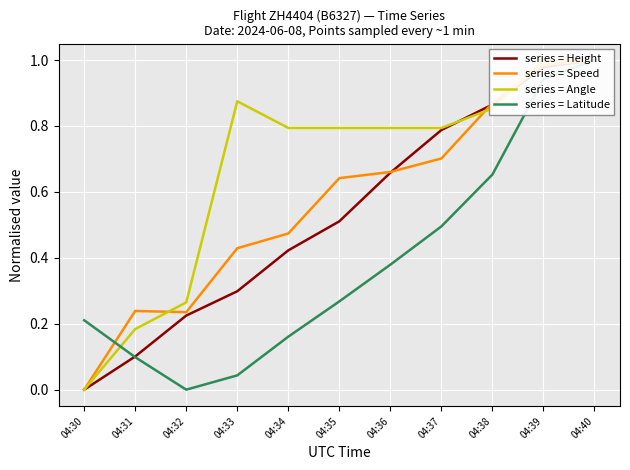

Which series has the largest total across all categories?

series = Angle